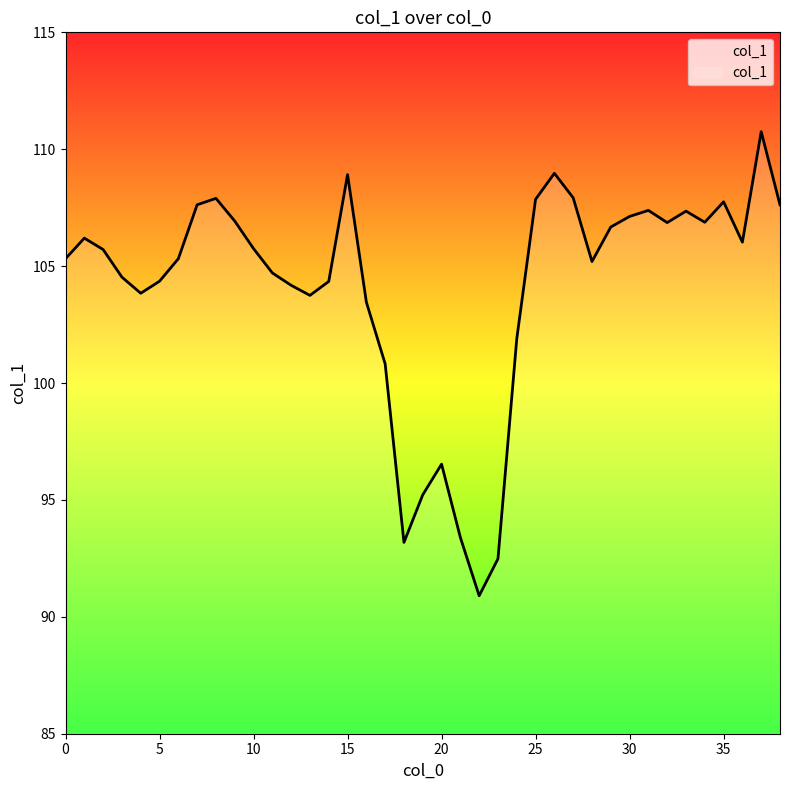

What is the sum of all values?

4061.6